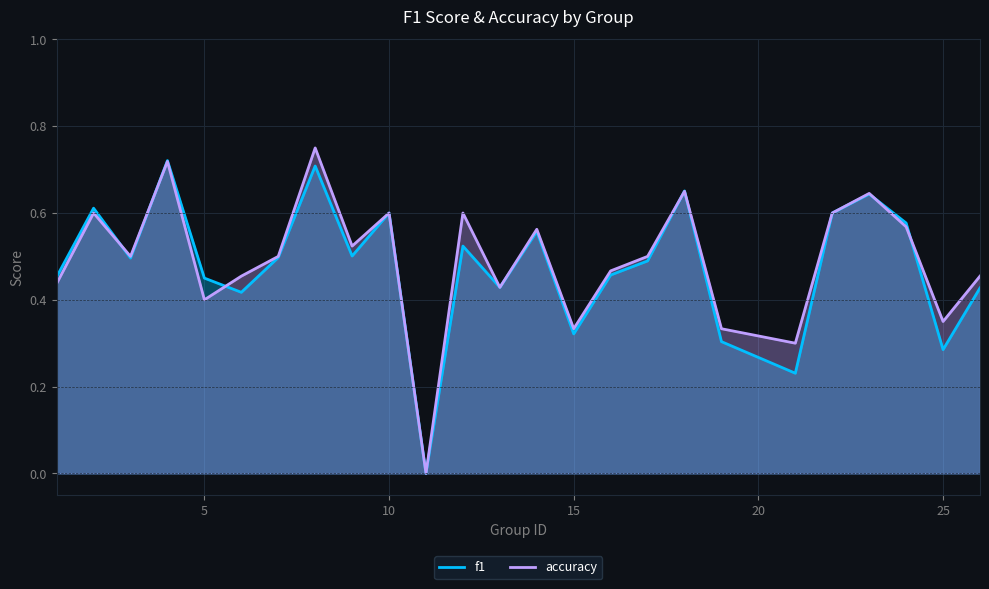

Which series has the largest total across all categories?

accuracy